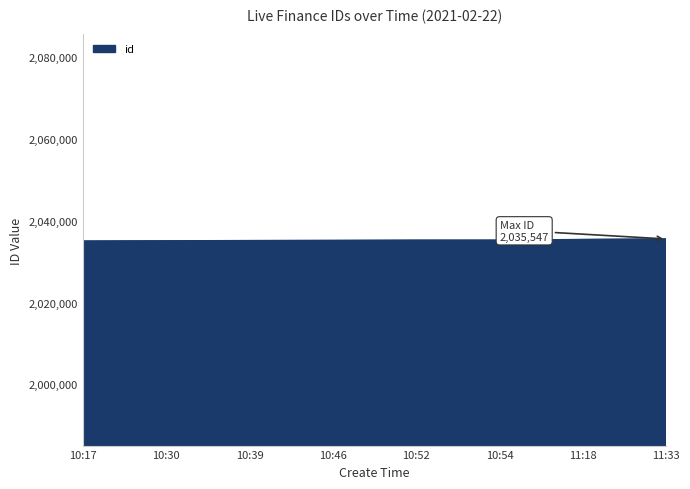

What is the minimum value shown in the chart?

2035036